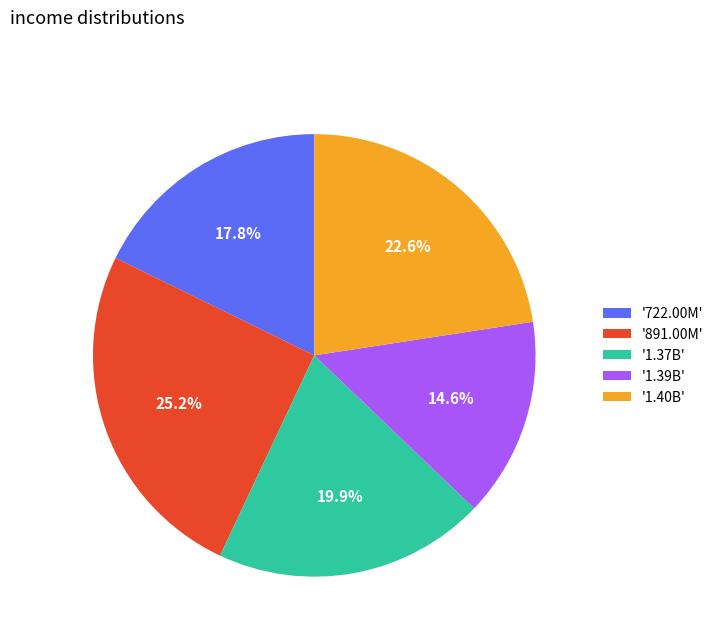

Combined, do '1.40B' and '1.39B' account for over 50%?

No